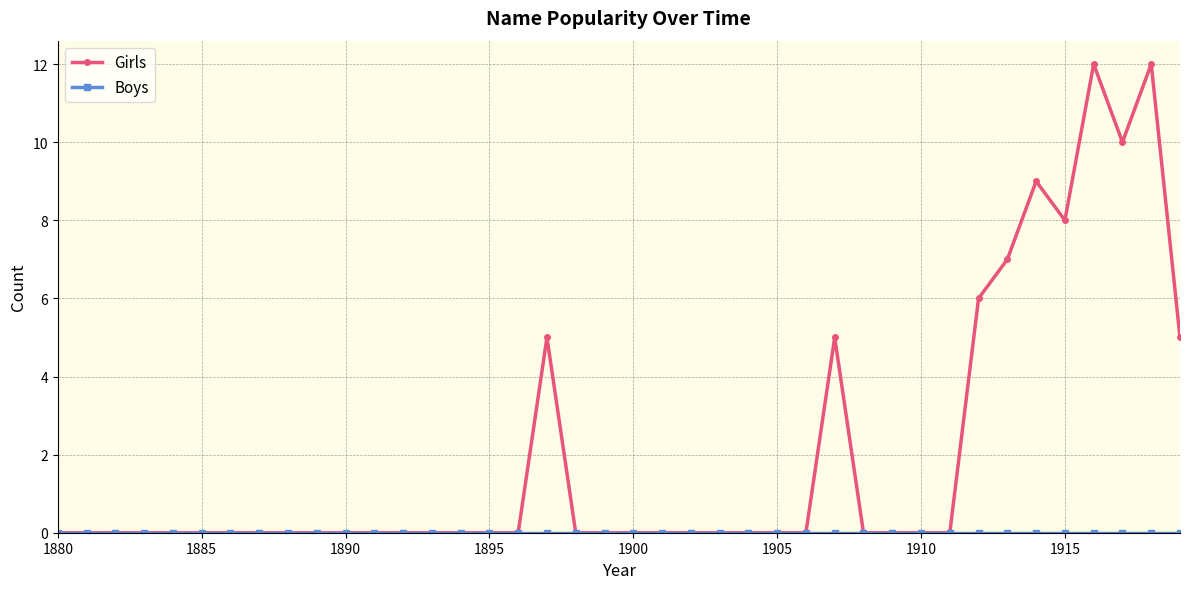

What is the greatest value displayed?

12